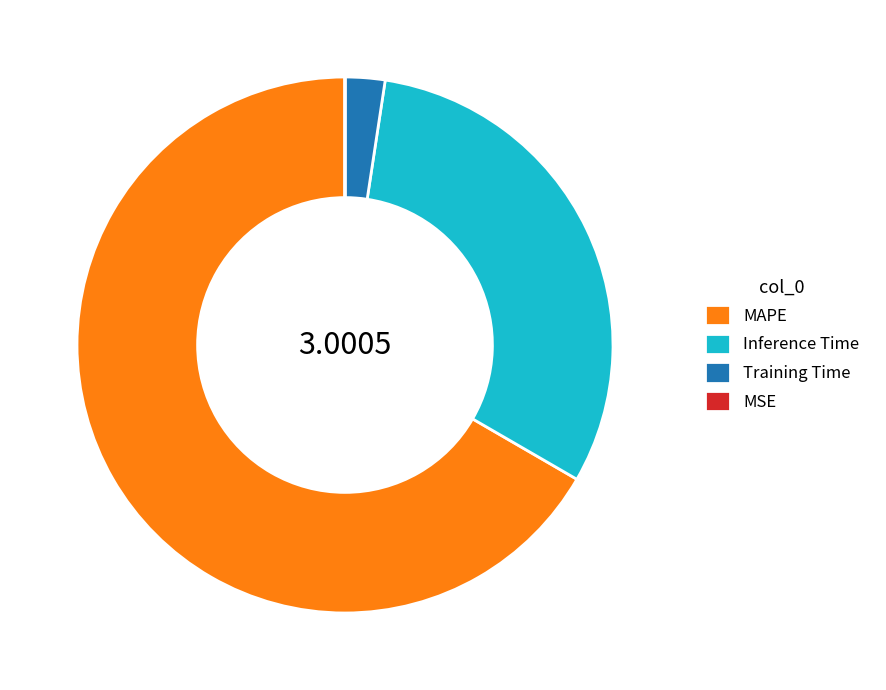

Is there a majority slice in this chart?

Yes